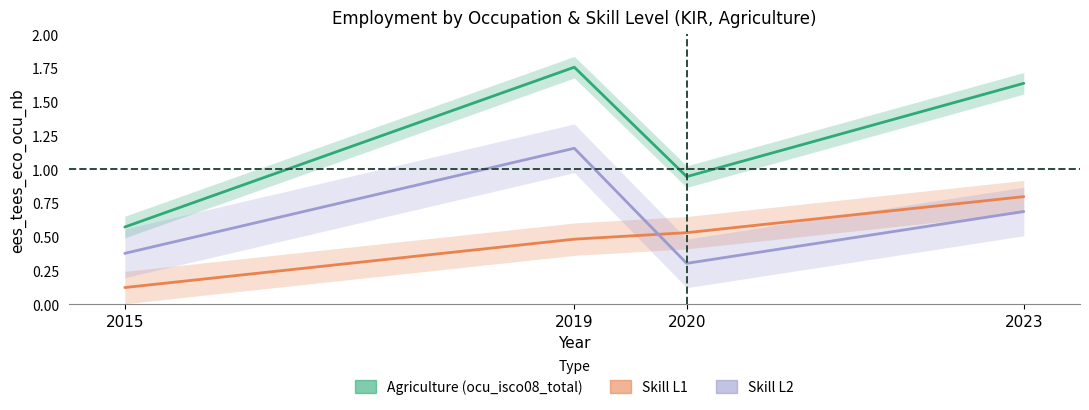

Which category has the highest value in the Skill L1 series?

2023